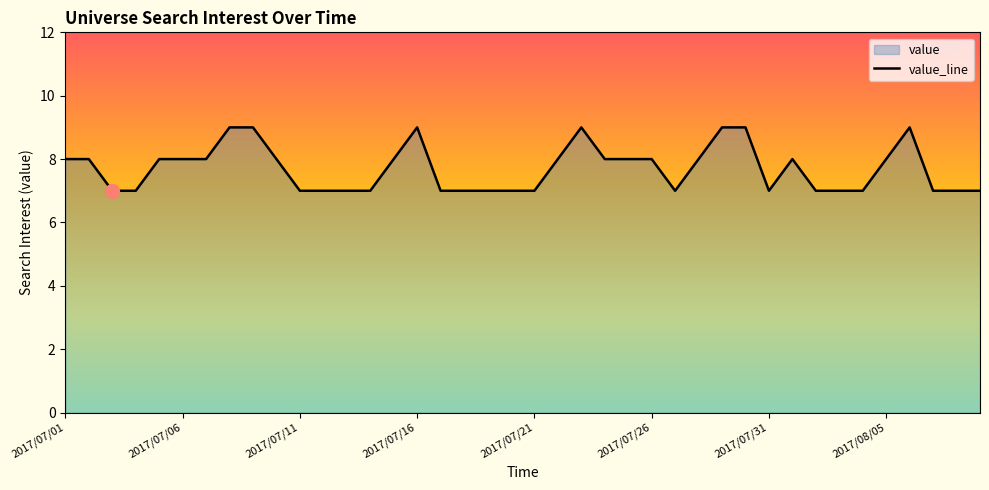

Is it true that the value at 14 is 8?

True